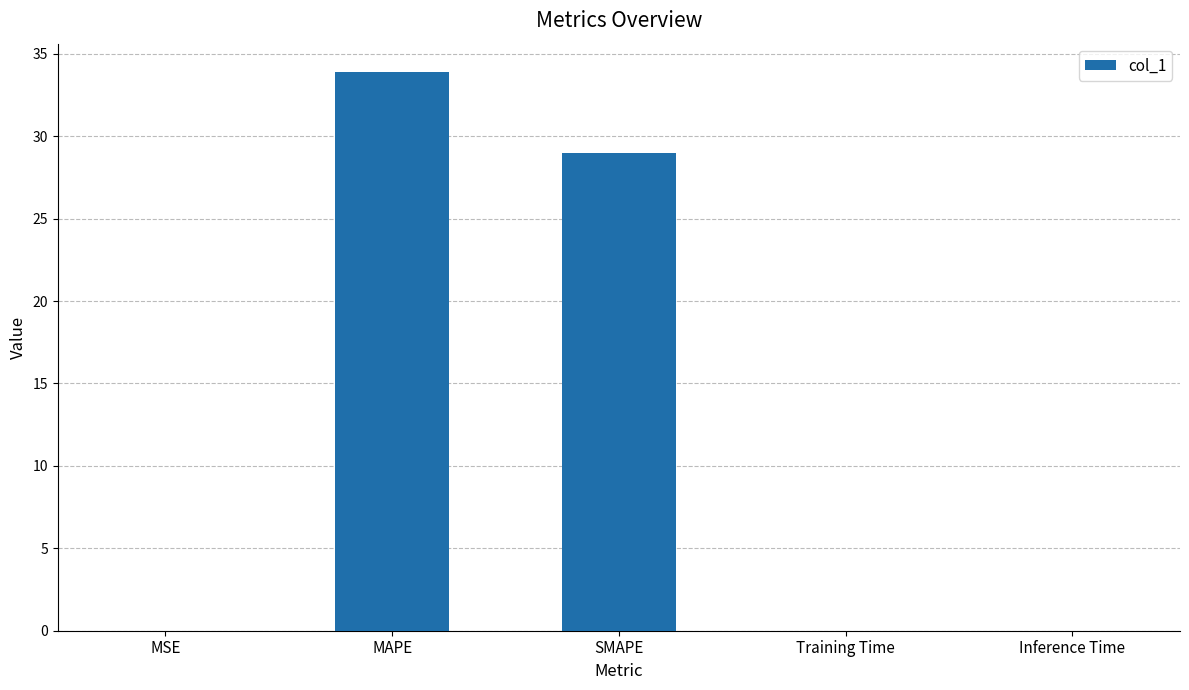

What is the maximum value shown in the chart?

33.9